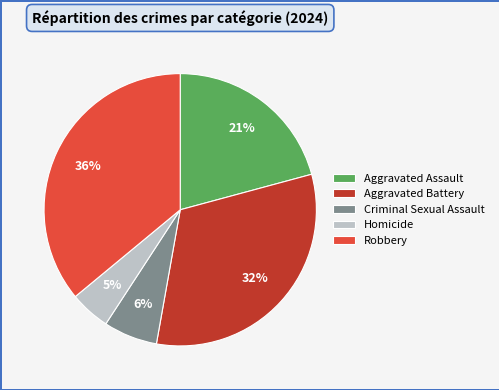

Is Robbery the majority of the pie?

No